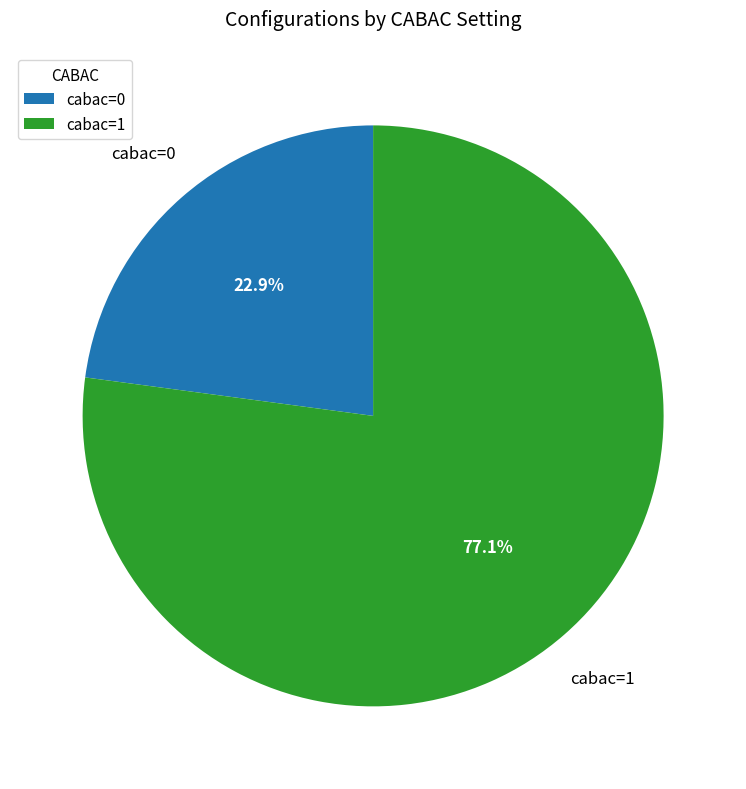

To the nearest percent, what is the average slice percentage?

50%